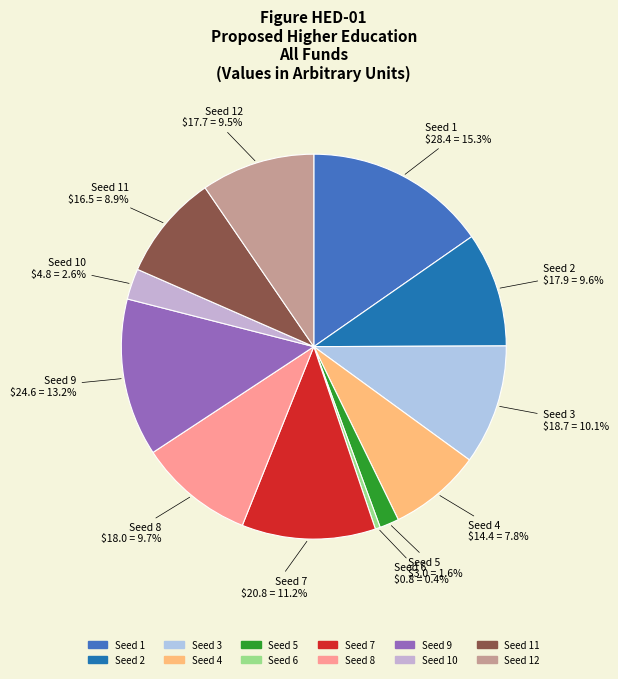

Which has a higher value, Seed 11 or Seed 9?

Seed 9